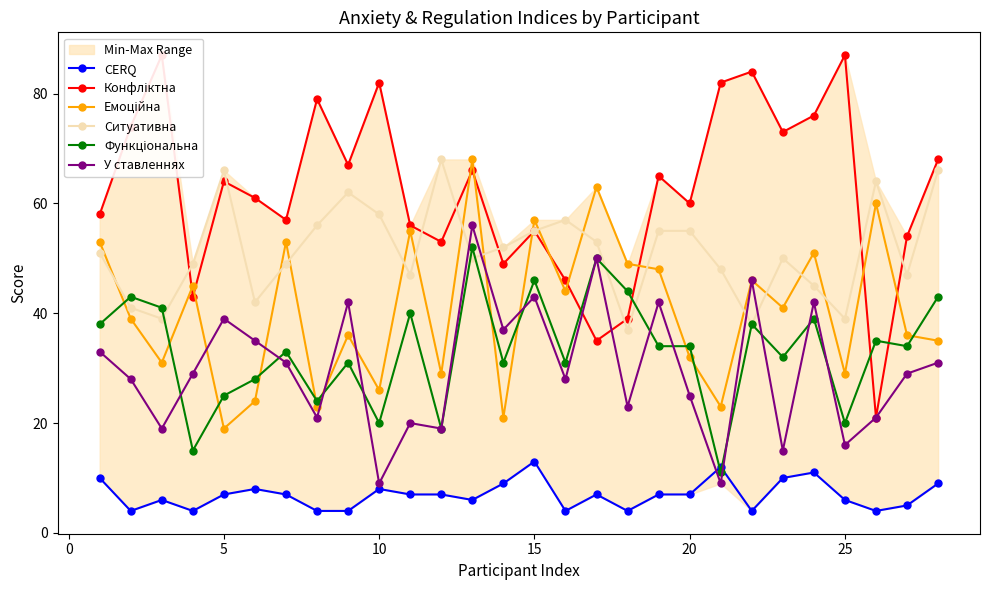

True or false: Ситуативна and CERQ cross at least once.

False